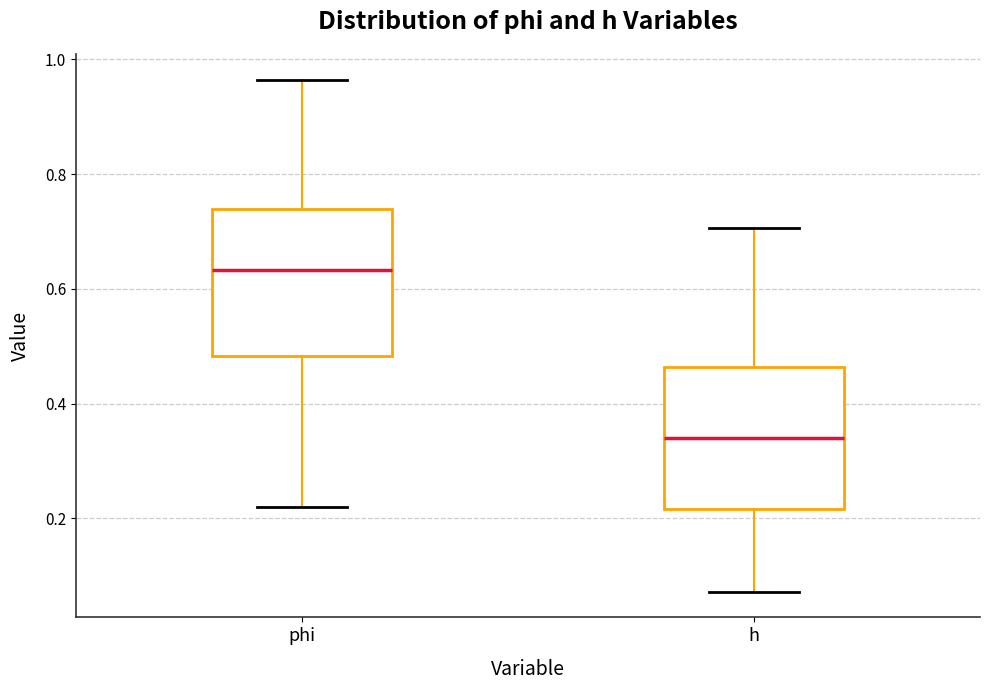

Where does the median line of the box for phi sit on the y-axis? The values are not printed on the chart, so give them approximately, as read against the axis.

0.64